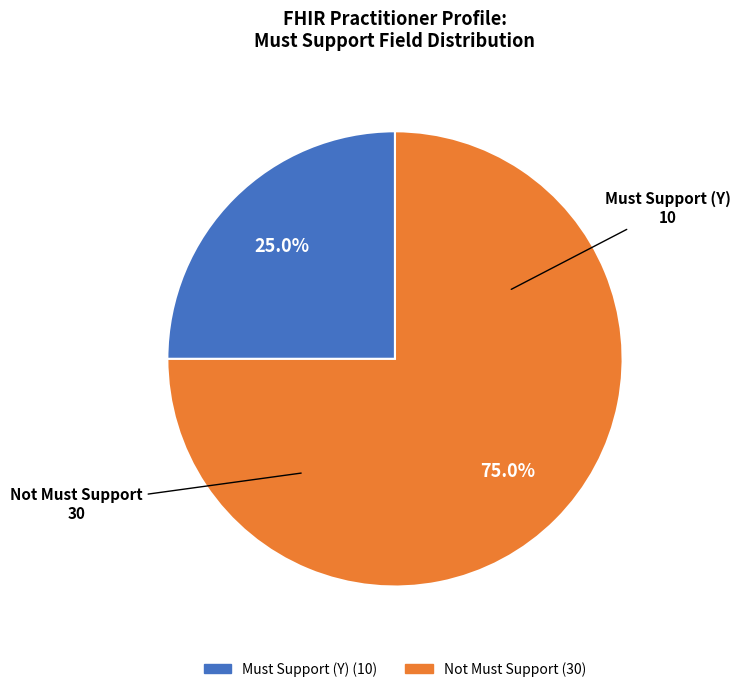

Does any single category account for the majority?

Yes